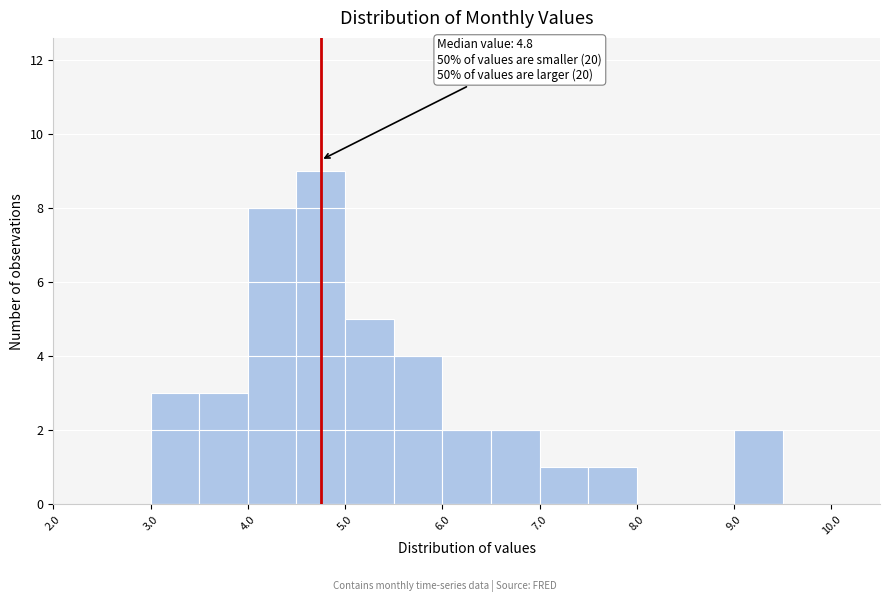

Which range on the x-axis has the tallest bar?

4.5 to 5.0